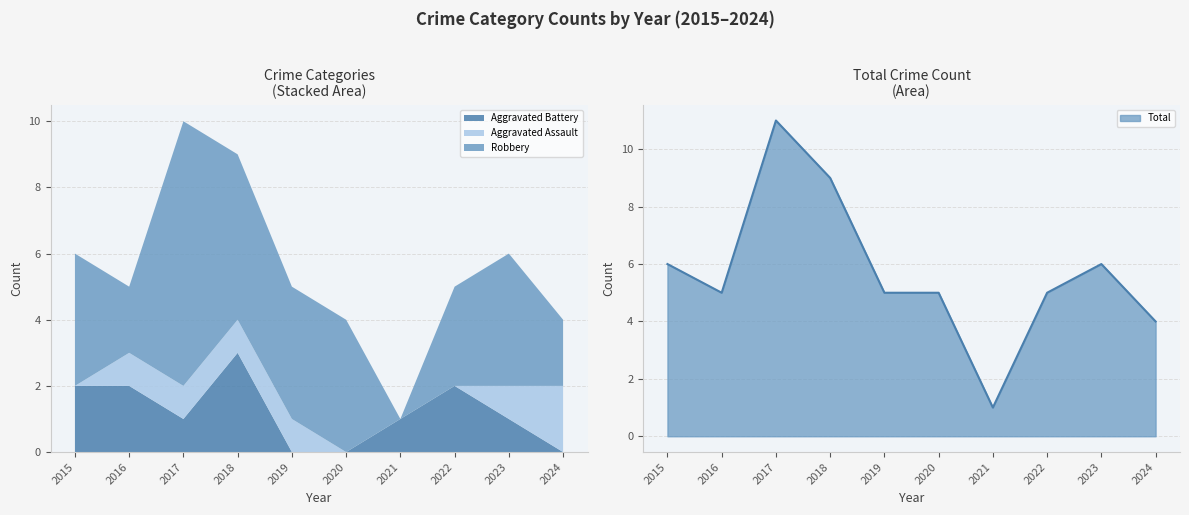

What is the difference between the second highest and second lowest values in the Robbery series?

3